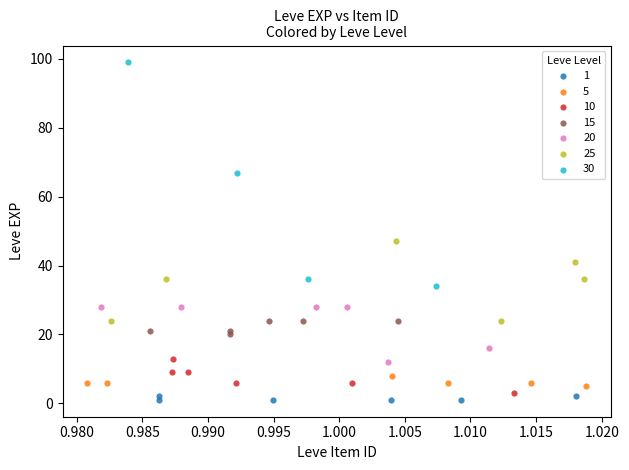

Which series contains the highest Y value?

30